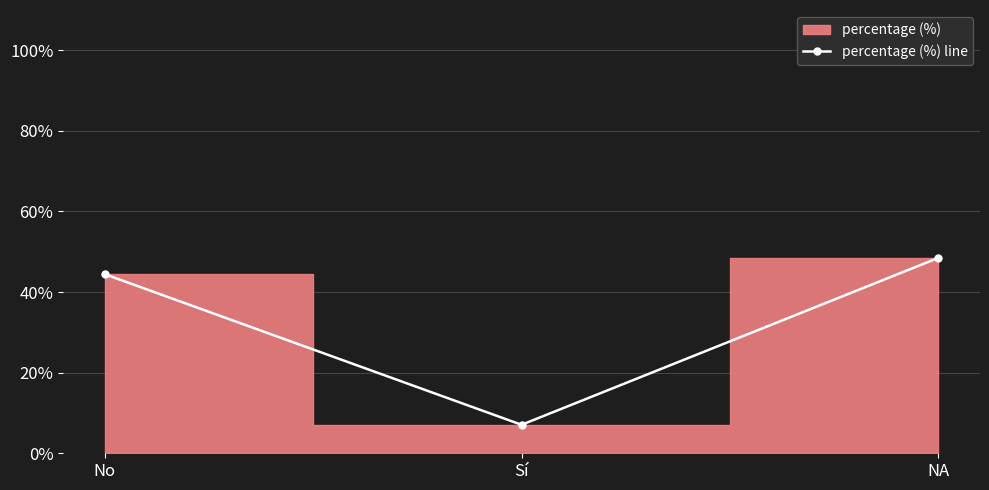

The value at NA is 13.7. True or false?

False